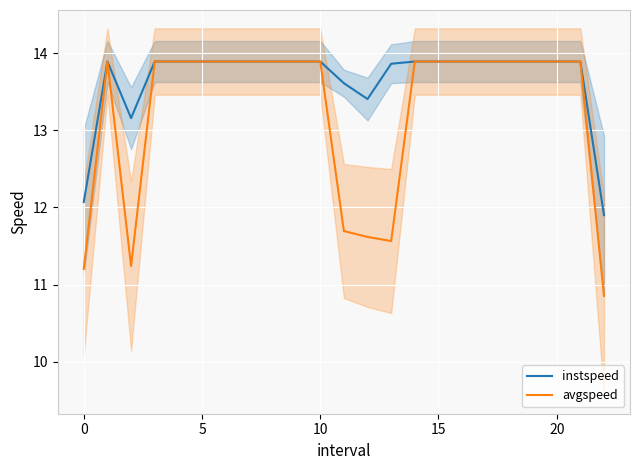

What is the value of the avgspeed point at the 9th from the left?

13.9